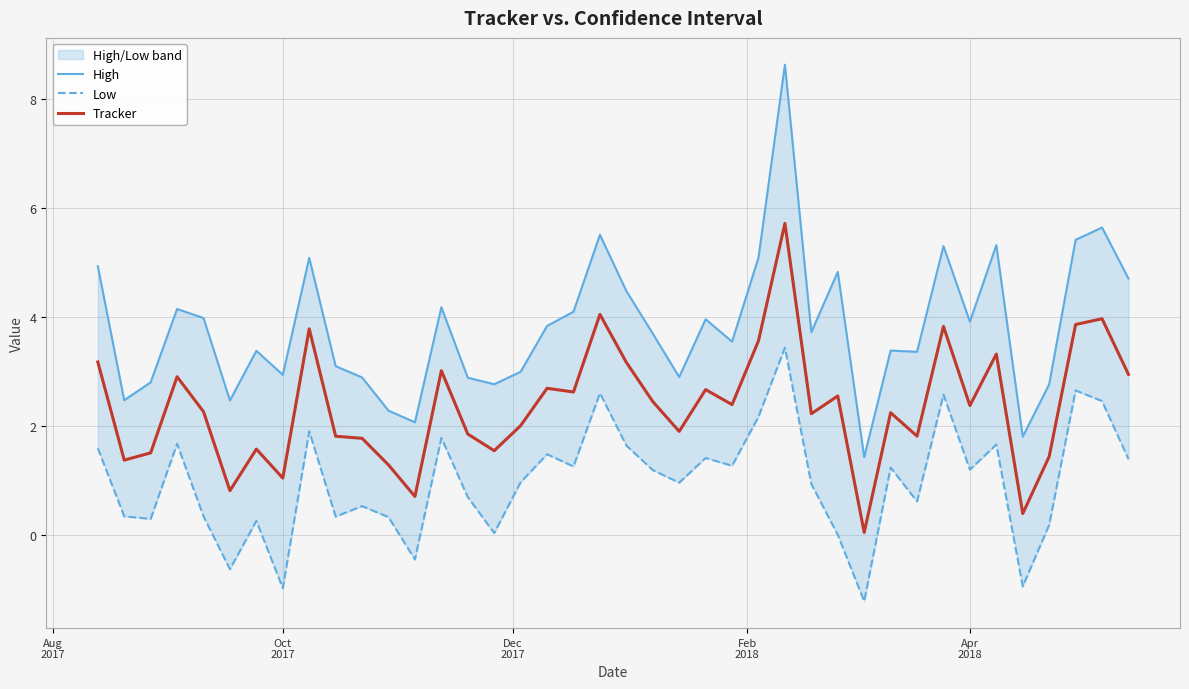

What is the sum of all High values?

152.8